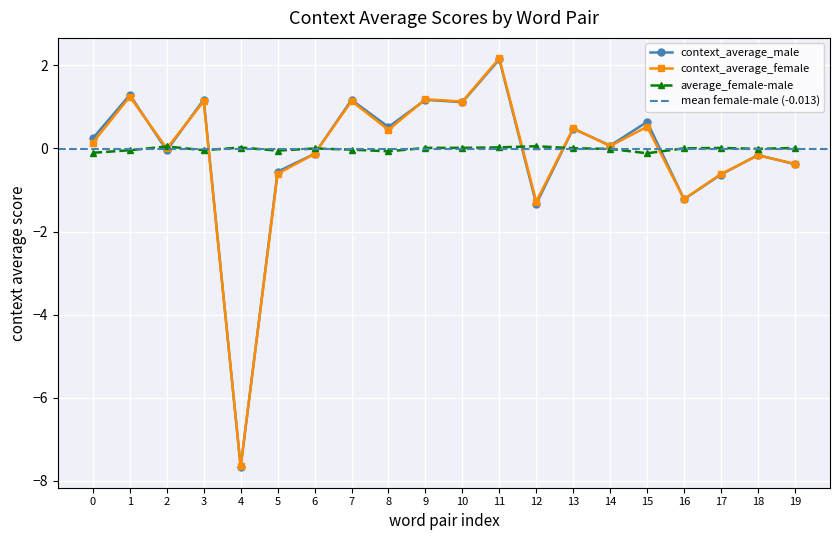

Is it true that context_average_female equals -0.1 at 6?

True